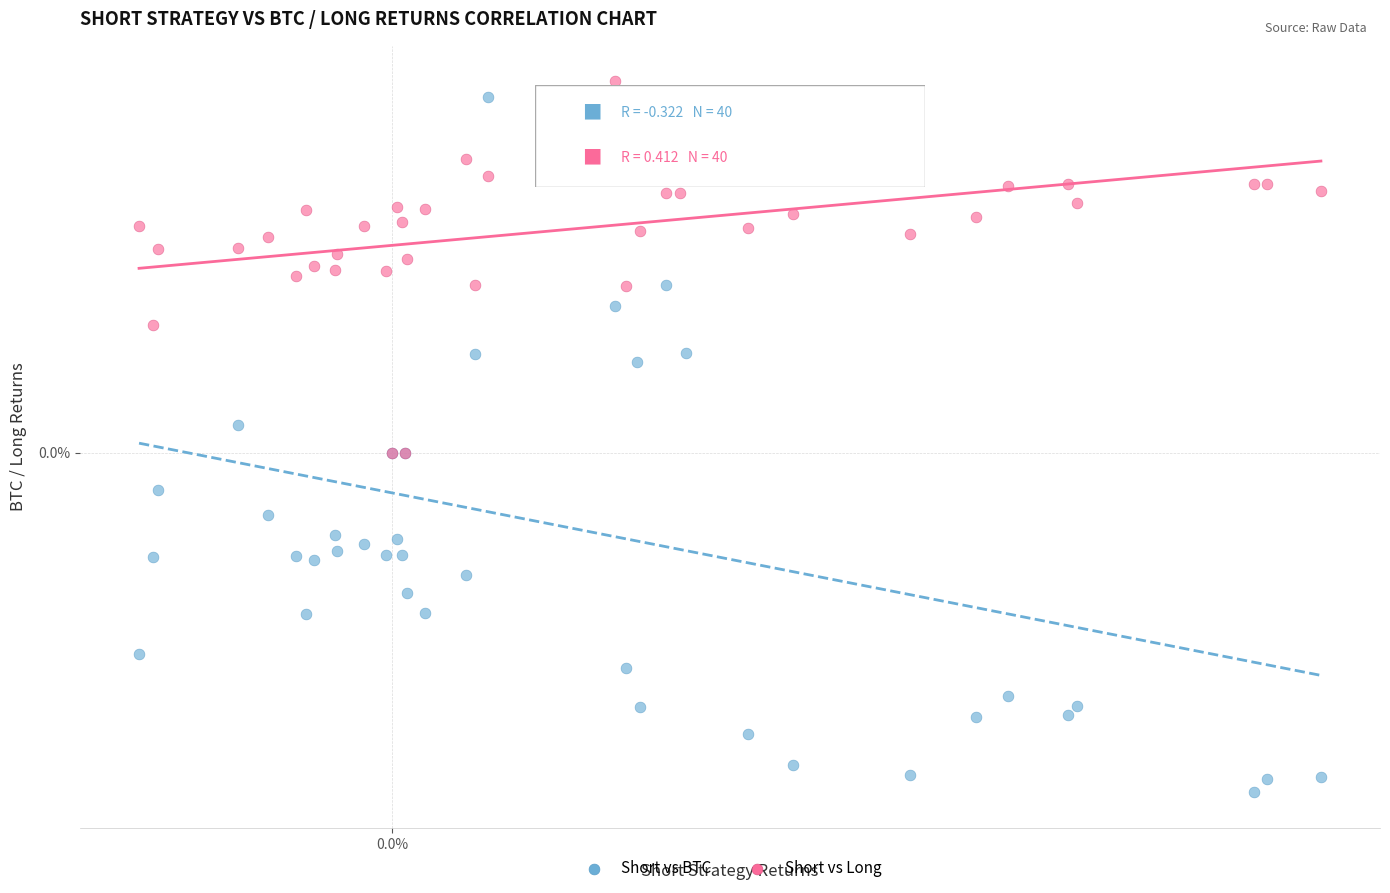

Which series has the widest spread of Y values?

Short vs BTC